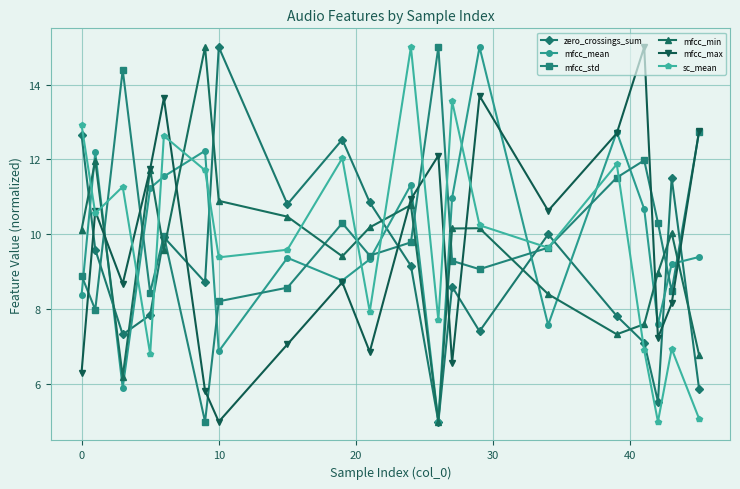

What is the value of the mfcc_min point at the 20th from the left?

6.8